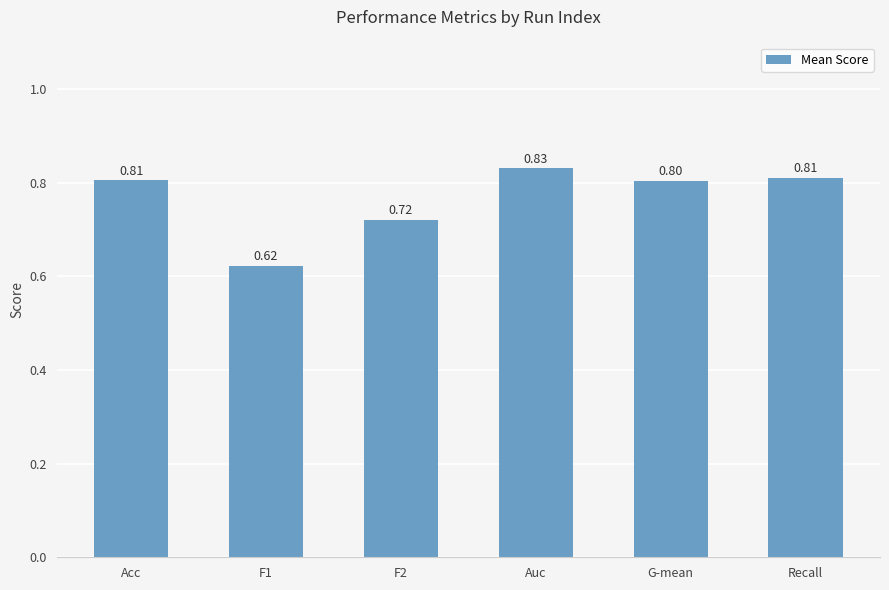

What is the sum of all values?

4.6